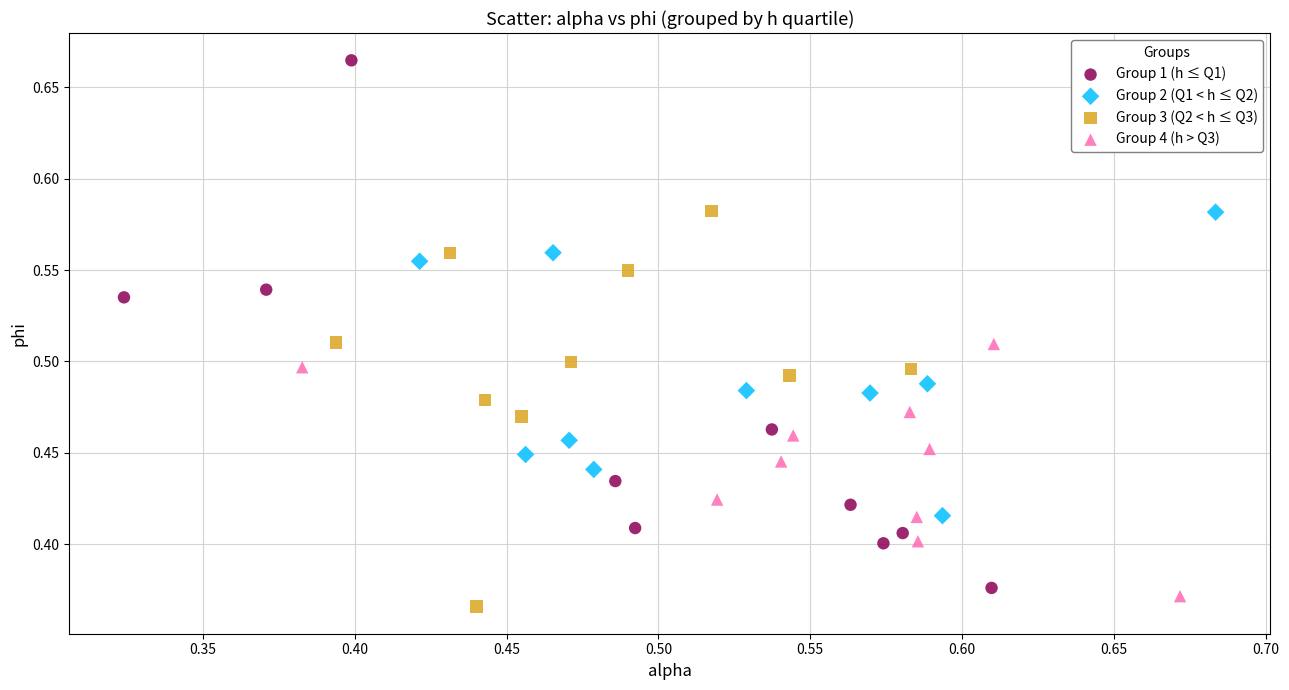

Which series contains the highest Y value?

Group 1 (h ≤ Q1)